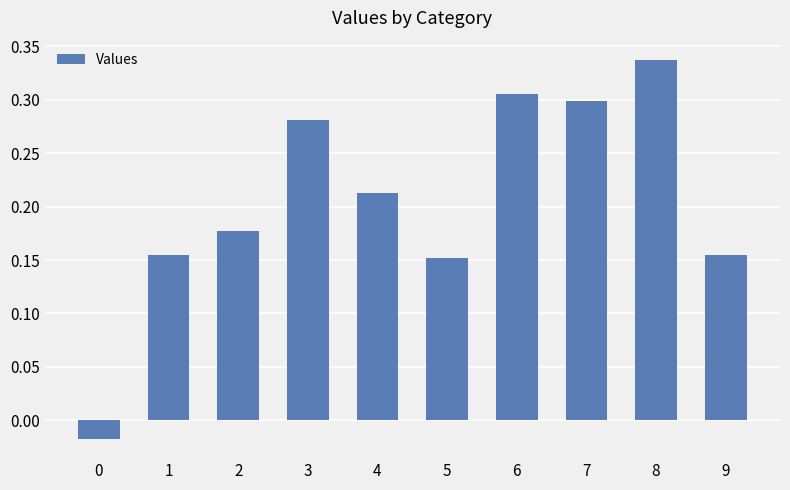

Which label corresponds to the largest value in the chart?

8